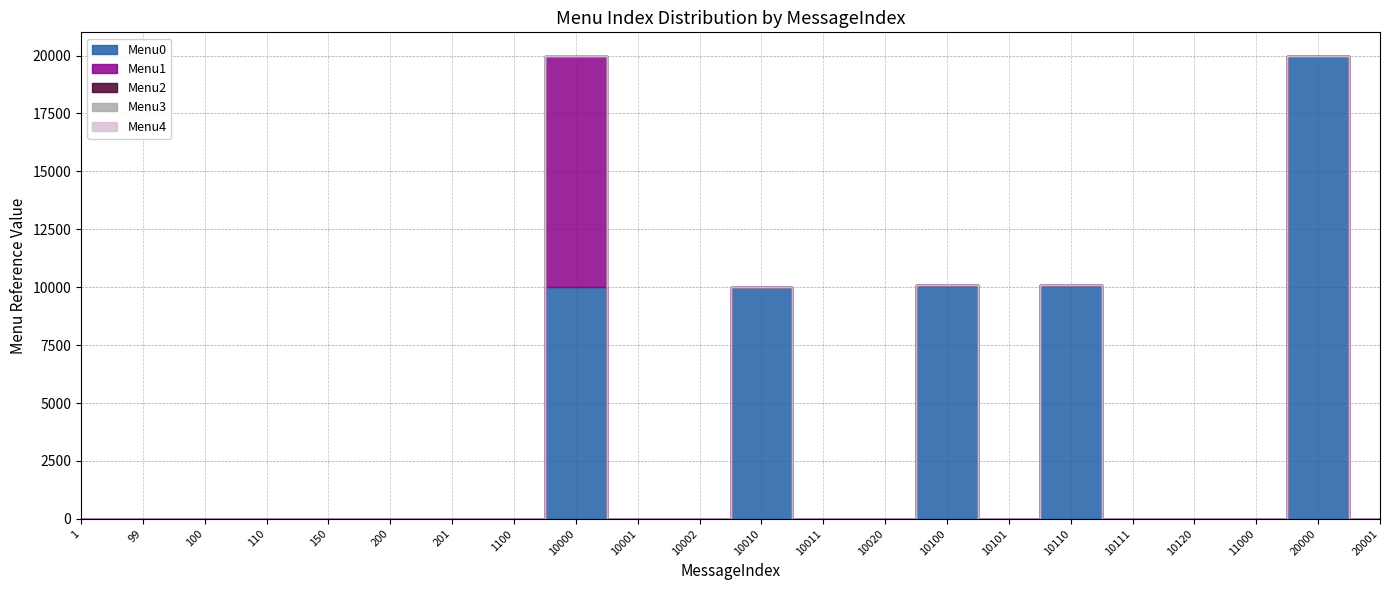

How many lines are shown in the chart?

5